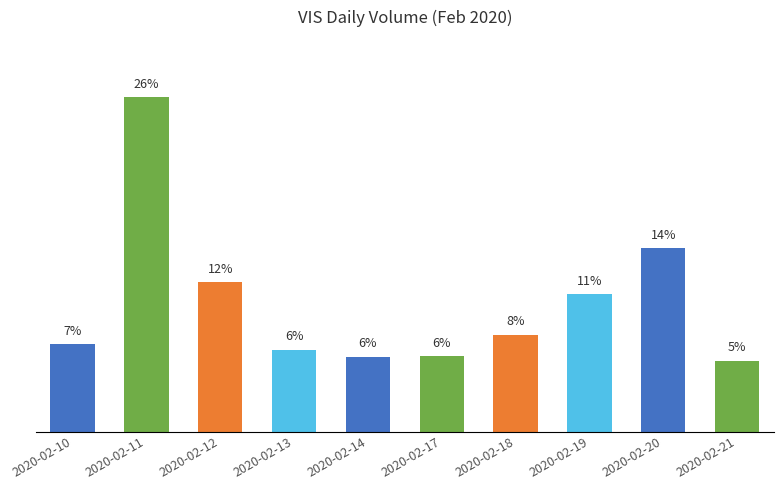

What is the change in value from 2020-02-13 to 2020-02-20?

+5783400